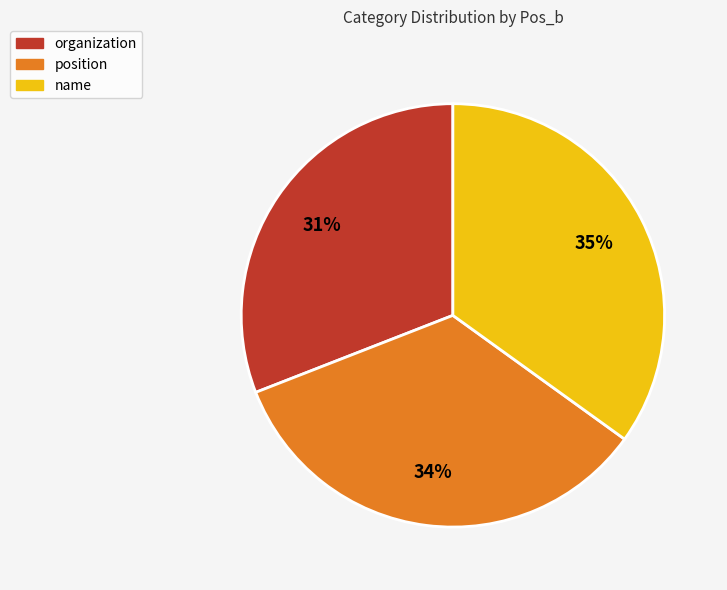

How many segments does this pie chart have?

3